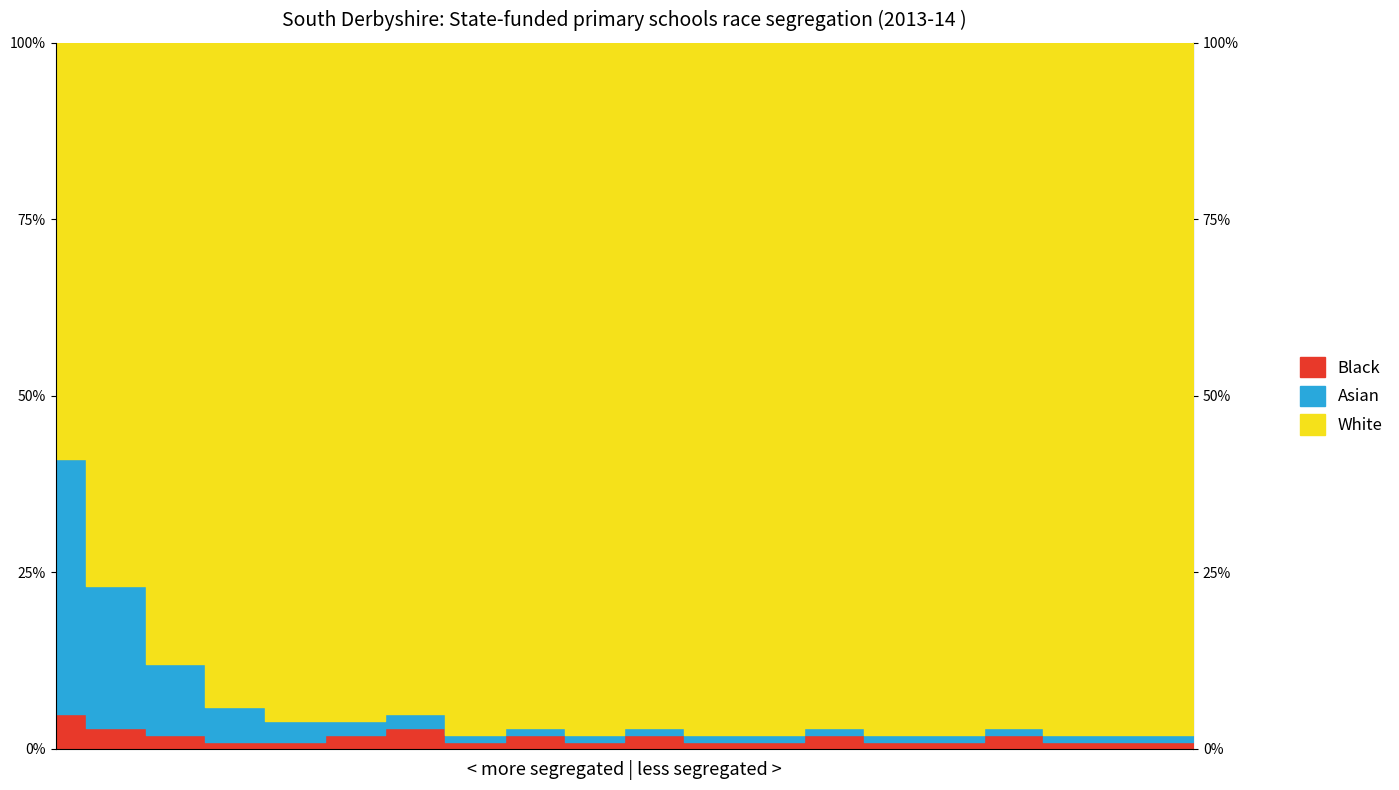

True or false: White and Black cross at least once.

False